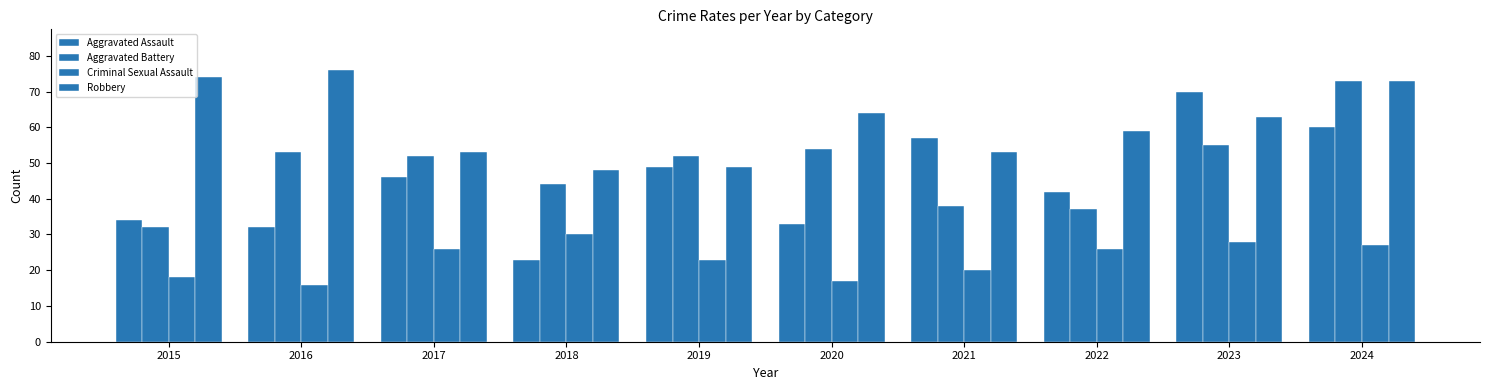

List the series in order of their peak value, lowest first.

Criminal Sexual Assault, Aggravated Assault, Aggravated Battery, Robbery